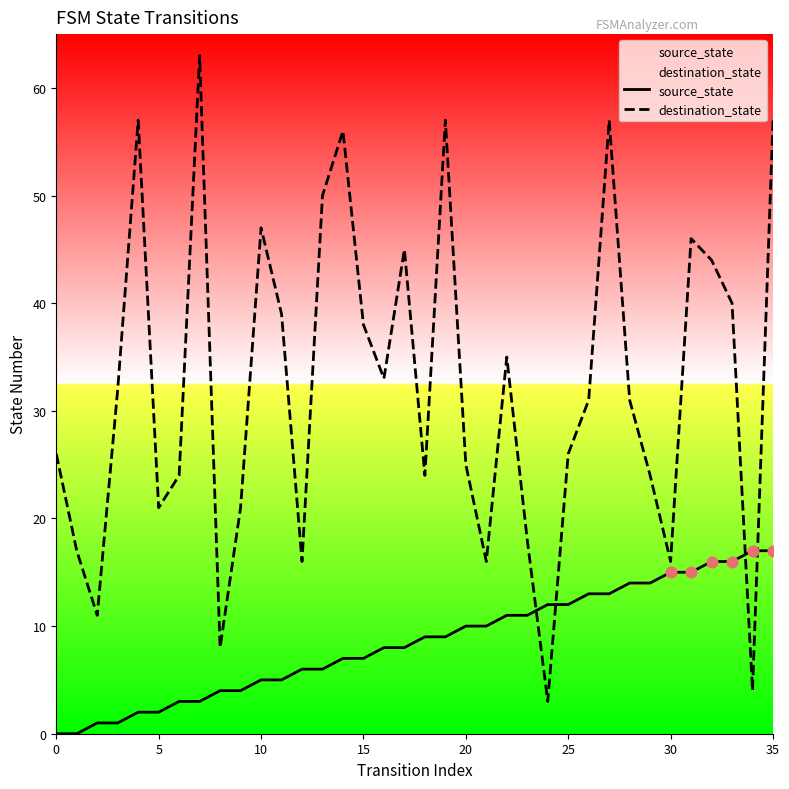

At which category is the sum across all series the highest?

35